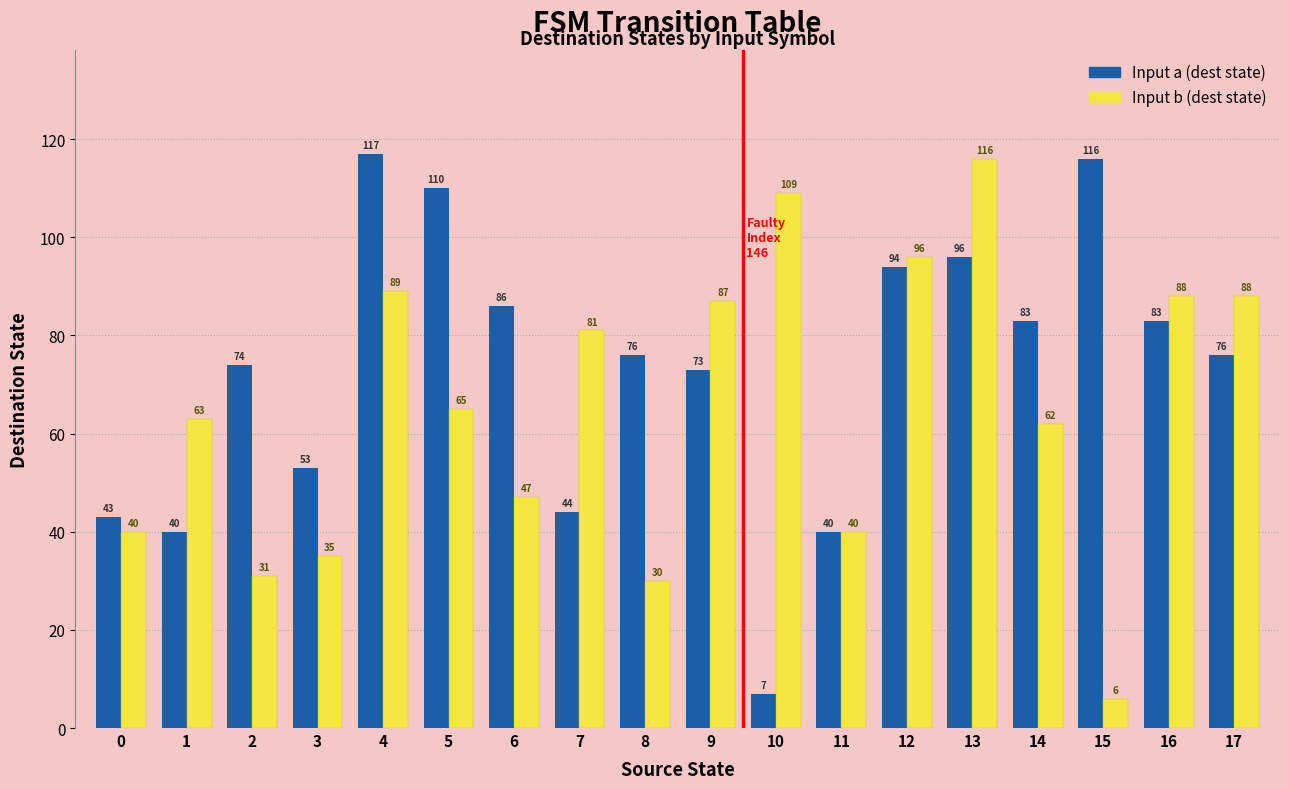

At which label is Input a (dest state) closest to 62?

3